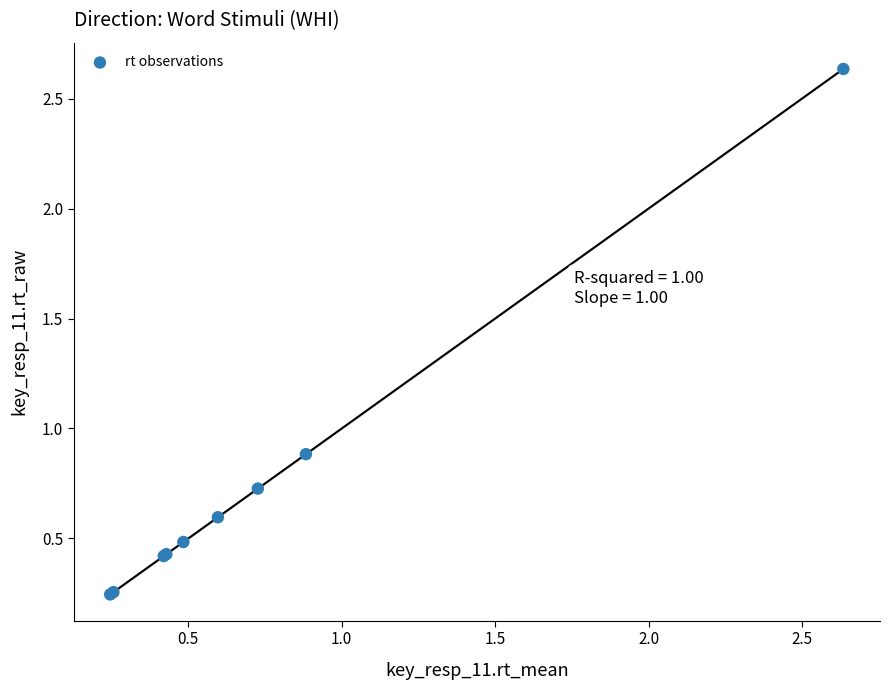

What Y value in the scatter plot is closest to 1?

0.9